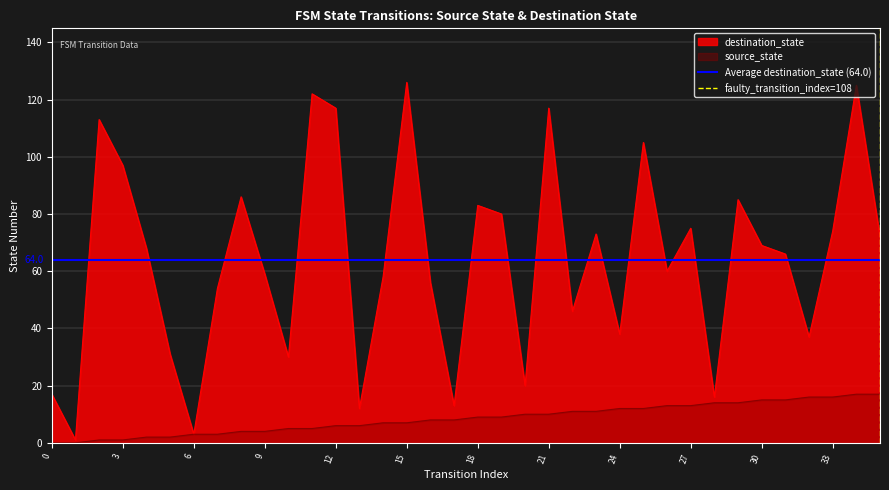

What is the highest value of the Average destination_state (64.0) series?

64